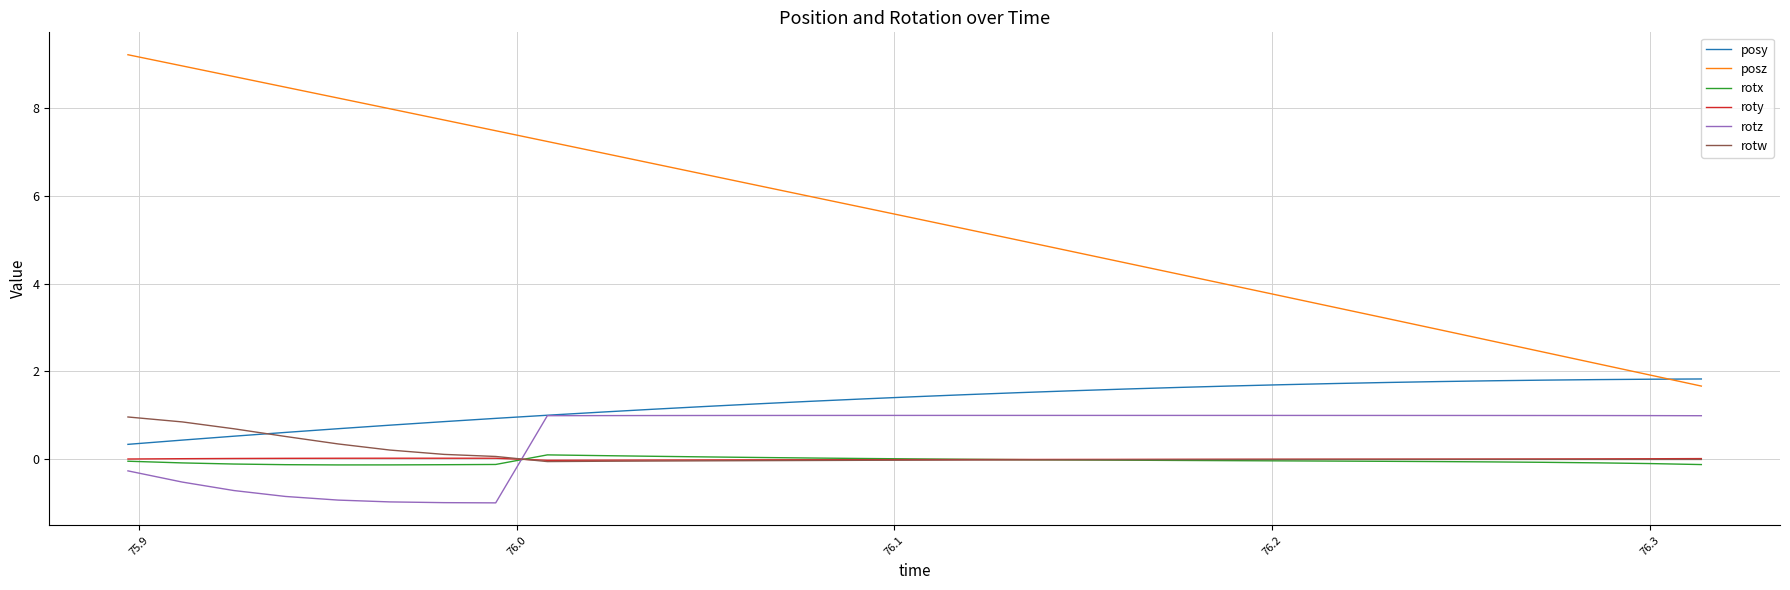

What are all the series names shown in the legend?

posy, posz, rotx, roty, rotz, rotw